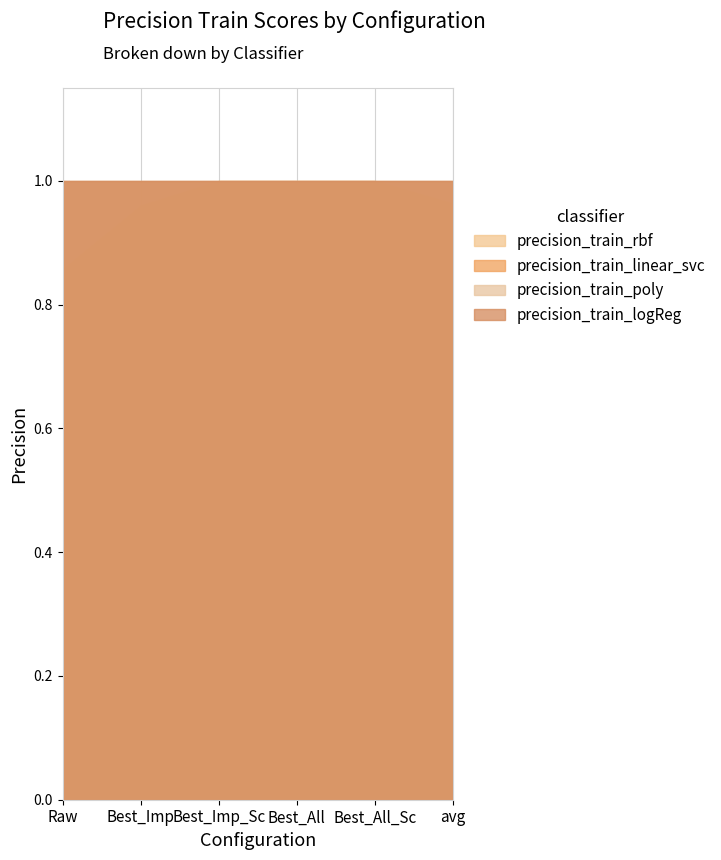

Count the precision_train_rbf values in the range 0 to 1.

6